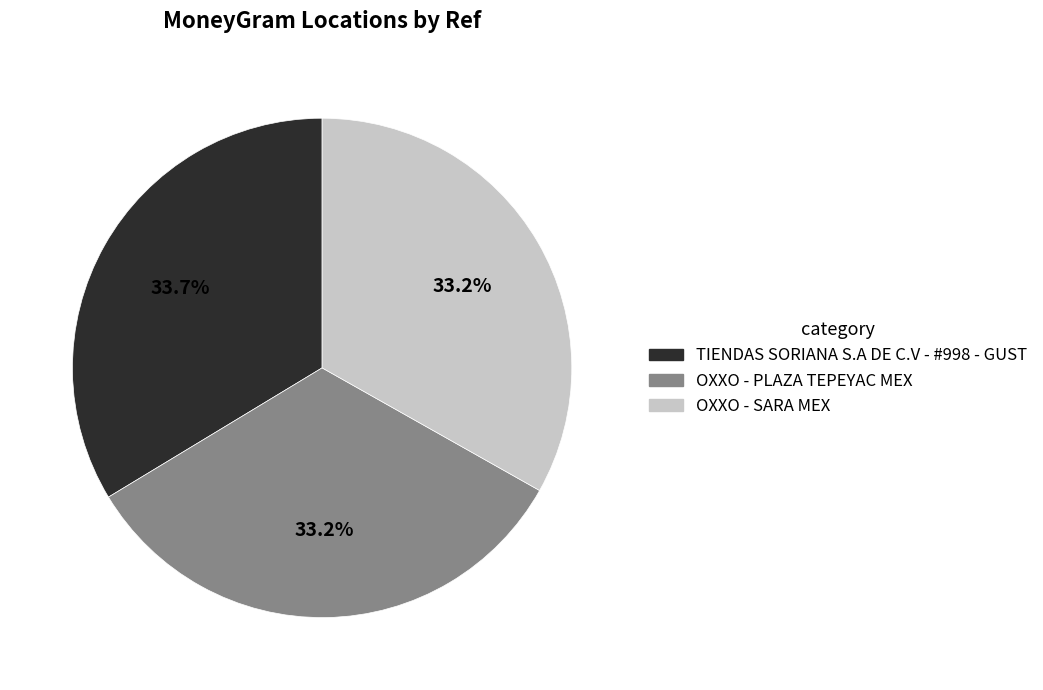

What portion of the pie excludes OXXO - SARA MEX?

66.8%